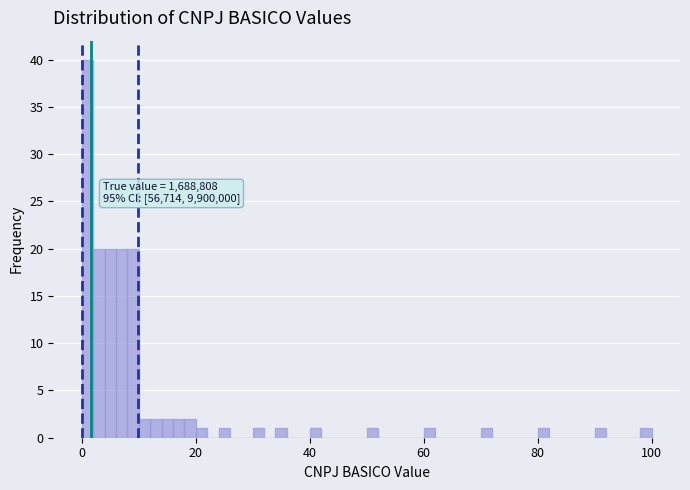

Around what value on the x-axis is the tallest bar? Give the approximate position of its centre, as read against the axis.

2